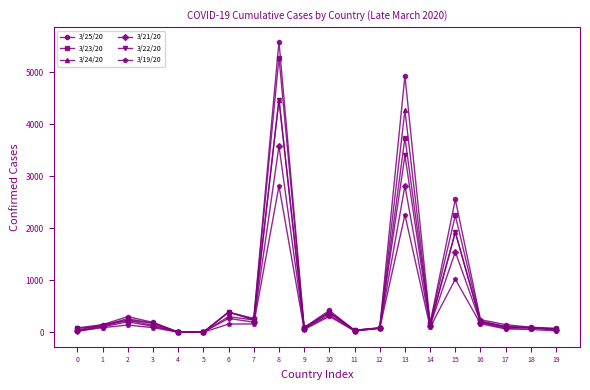

At which category is the sum across all series the highest?

8